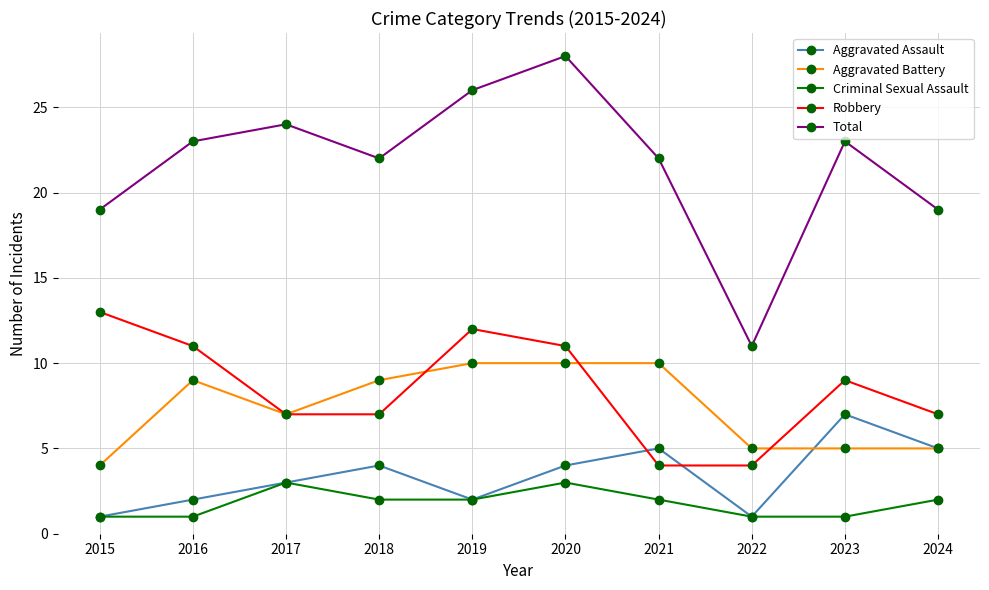

What is the greatest value displayed?

28